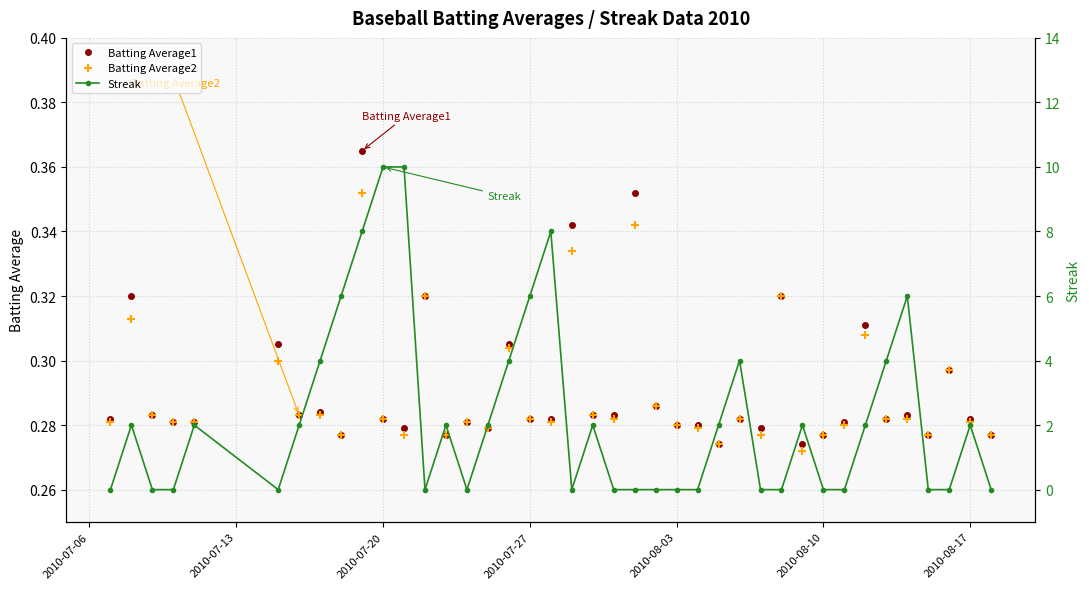

The Batting Average1 series shows 0.1 at 2010-08-17. True or false?

False